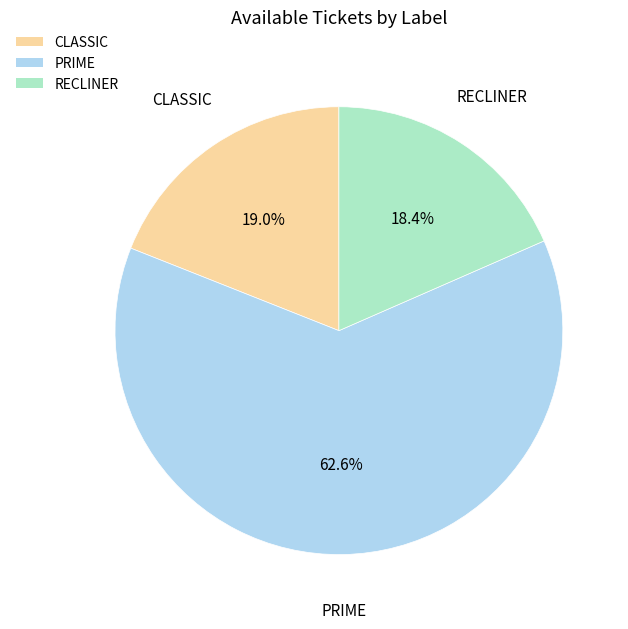

Rank the categories by value from highest to lowest.

PRIME, CLASSIC, RECLINER